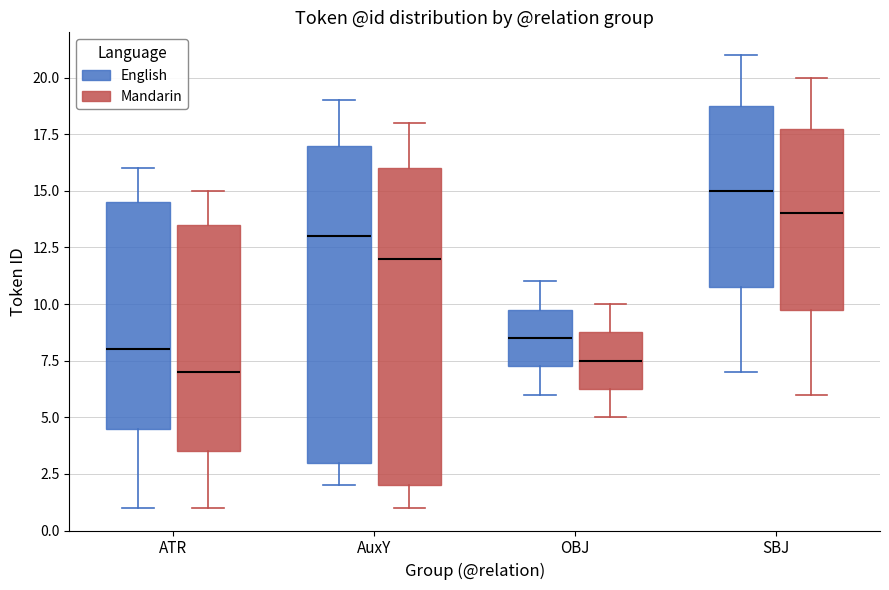

Where does the upper whisker of the box for SBJ (English) end on the y-axis? The values are not printed on the chart, so give them approximately, as read against the axis.

21.0